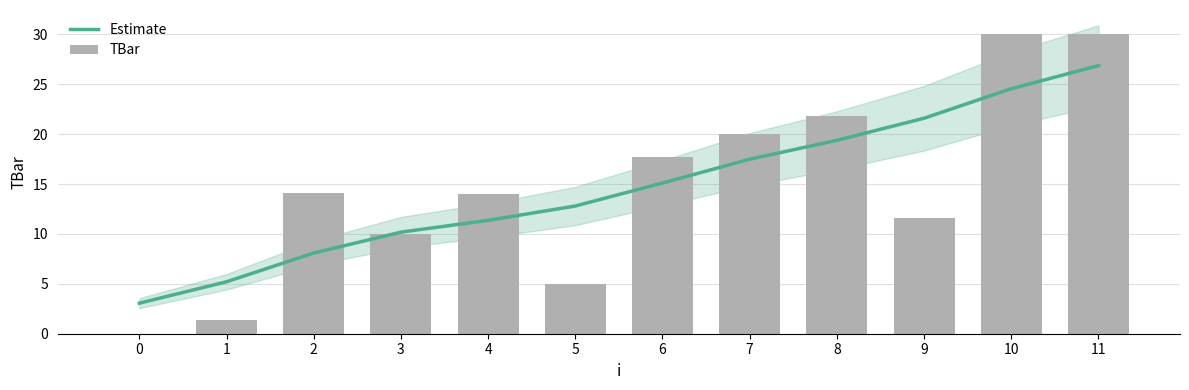

What is the difference between the maximum and minimum values in the Estimate series?

23.8